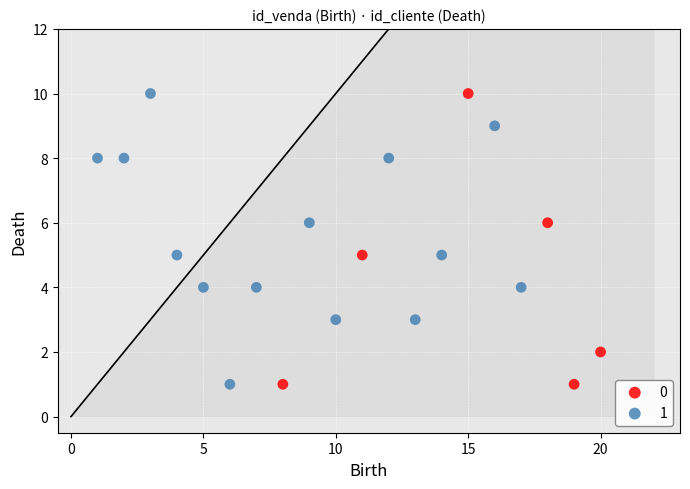

What are all the series names shown in the legend?

0, 1